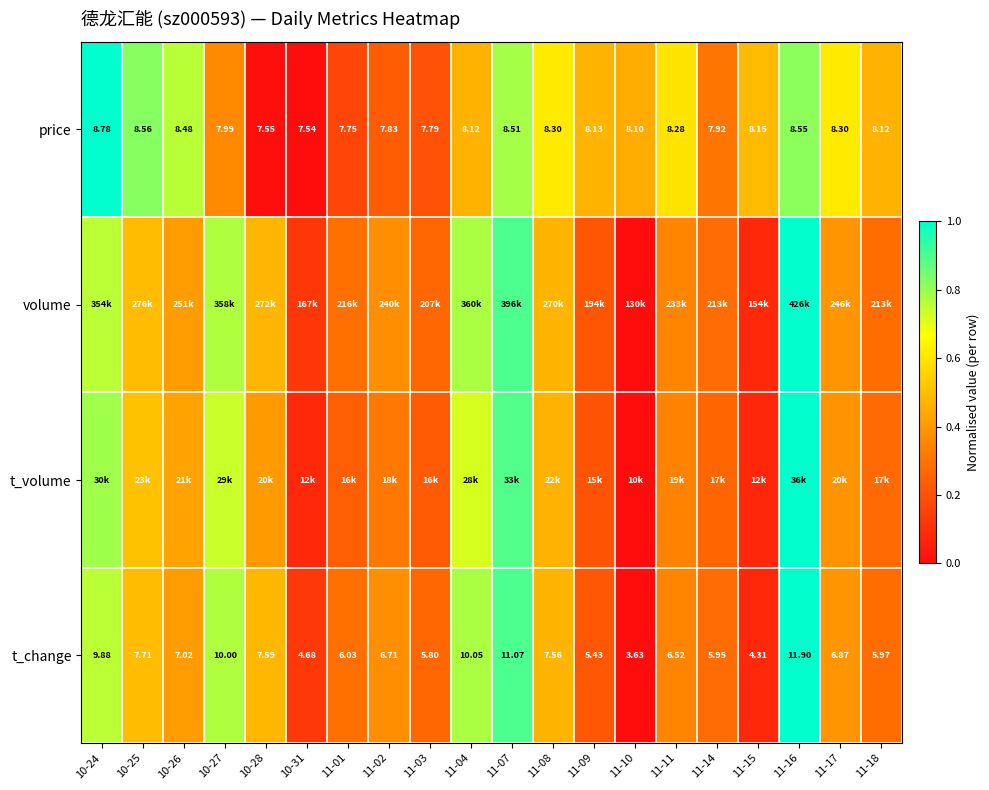

The price series shows 0.3 at 11-01. True or false?

False